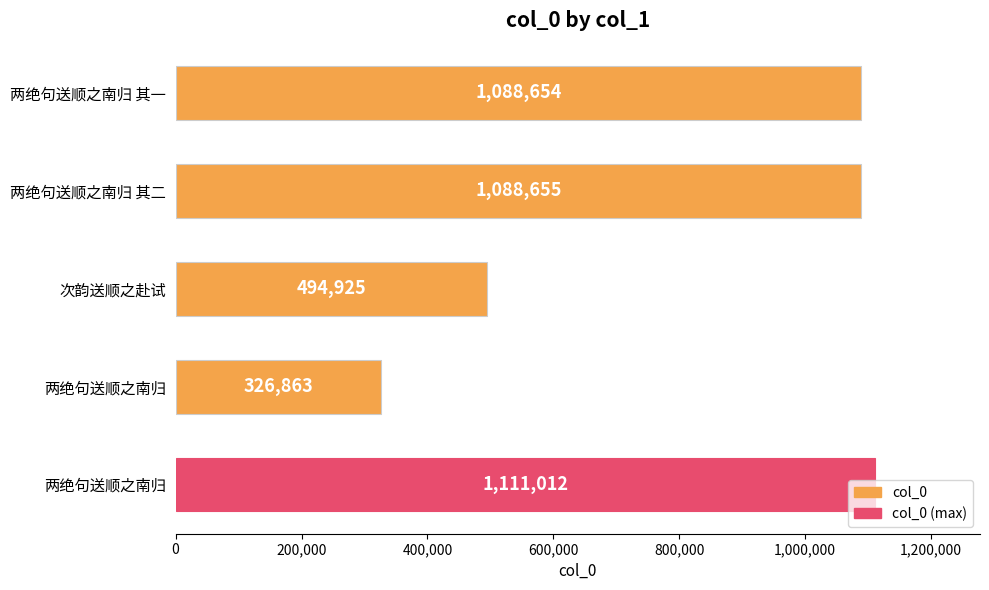

How many values are below 1088654?

2